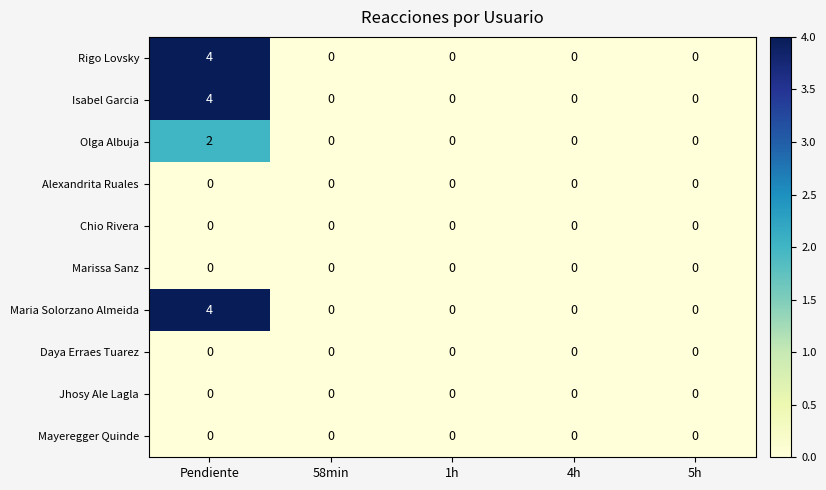

True or false: Rigo Lovsky has a value of -3 at 1h.

False